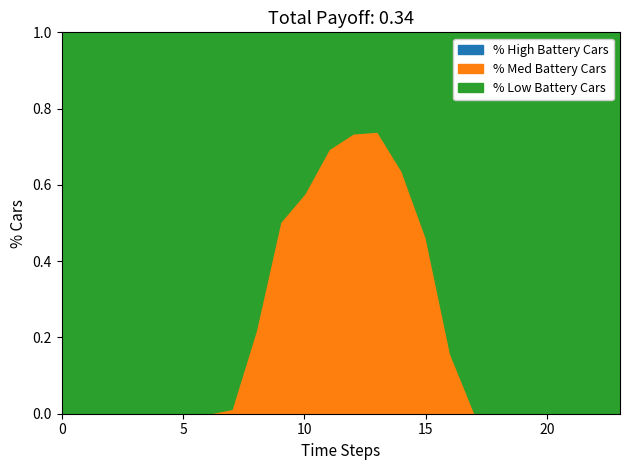

Does the chart have visible grid lines?

No